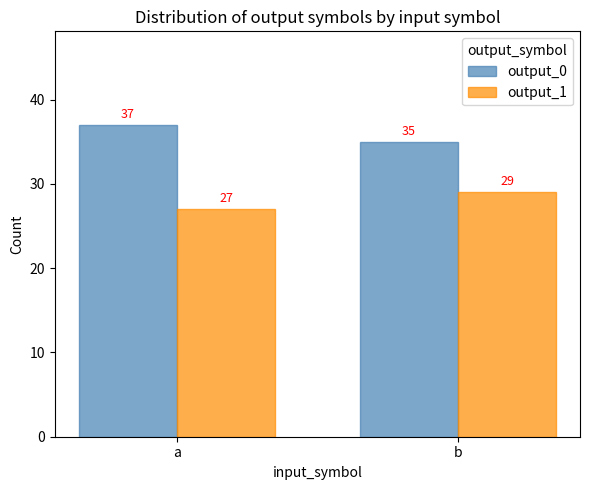

Count the number of data series in this chart.

2